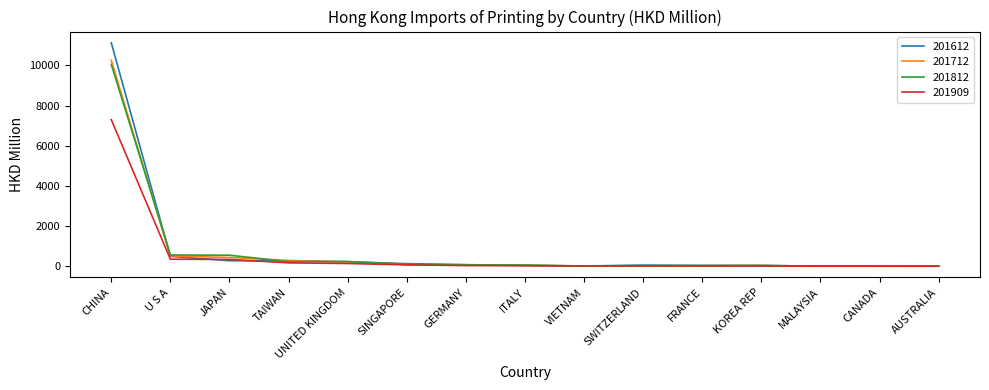

What is the minimum value shown in the chart?

9.6